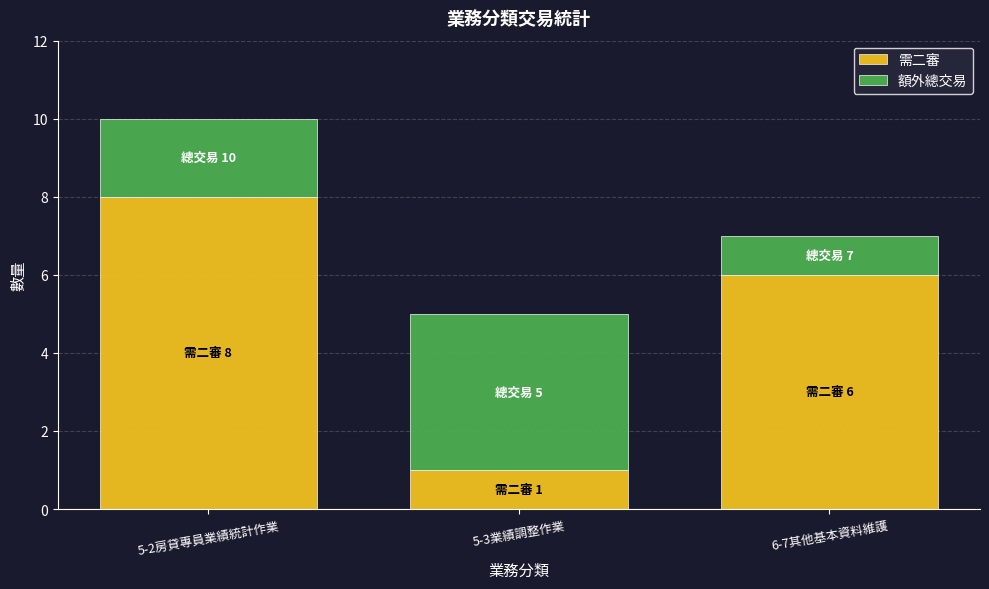

What is the difference between the maximum and minimum values in the 需二審 series?

7